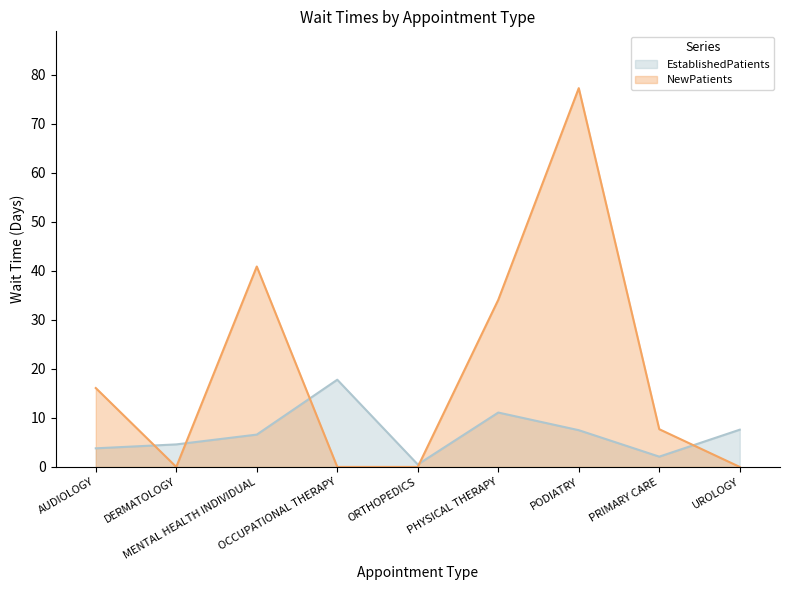

At which label does NewPatients first exceed 7?

AUDIOLOGY